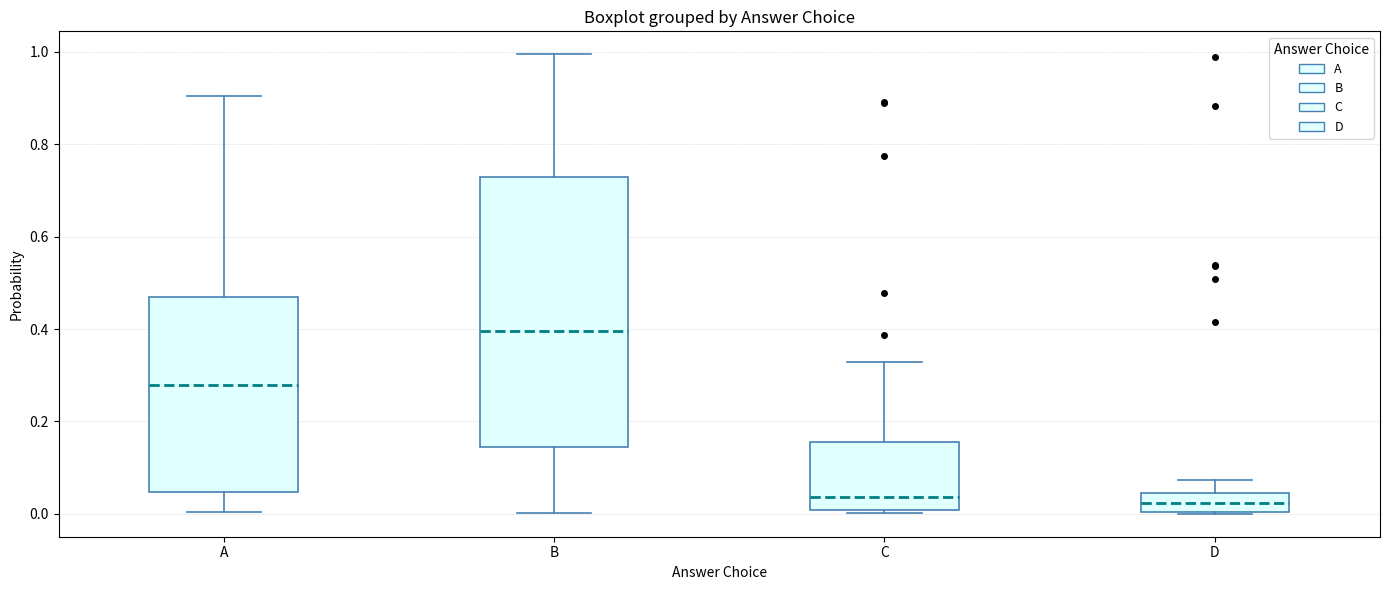

Reading left to right, read every box against the y-axis: the position of its median line, the range the box covers, and the ends of its whiskers. The values are not printed on the chart, so give them approximately, as read against the axis.

A: median 0.28, box 0.04 to 0.46, whiskers 0.00 to 0.90
B: median 0.40, box 0.14 to 0.72, whiskers 0.00 to 1.00
C: median 0.04, box 0.00 to 0.16, whiskers 0.00 (just below the box's lower edge) to 0.32
D: median 0.02, box 0.00 to 0.04, whiskers 0.00 to 0.08